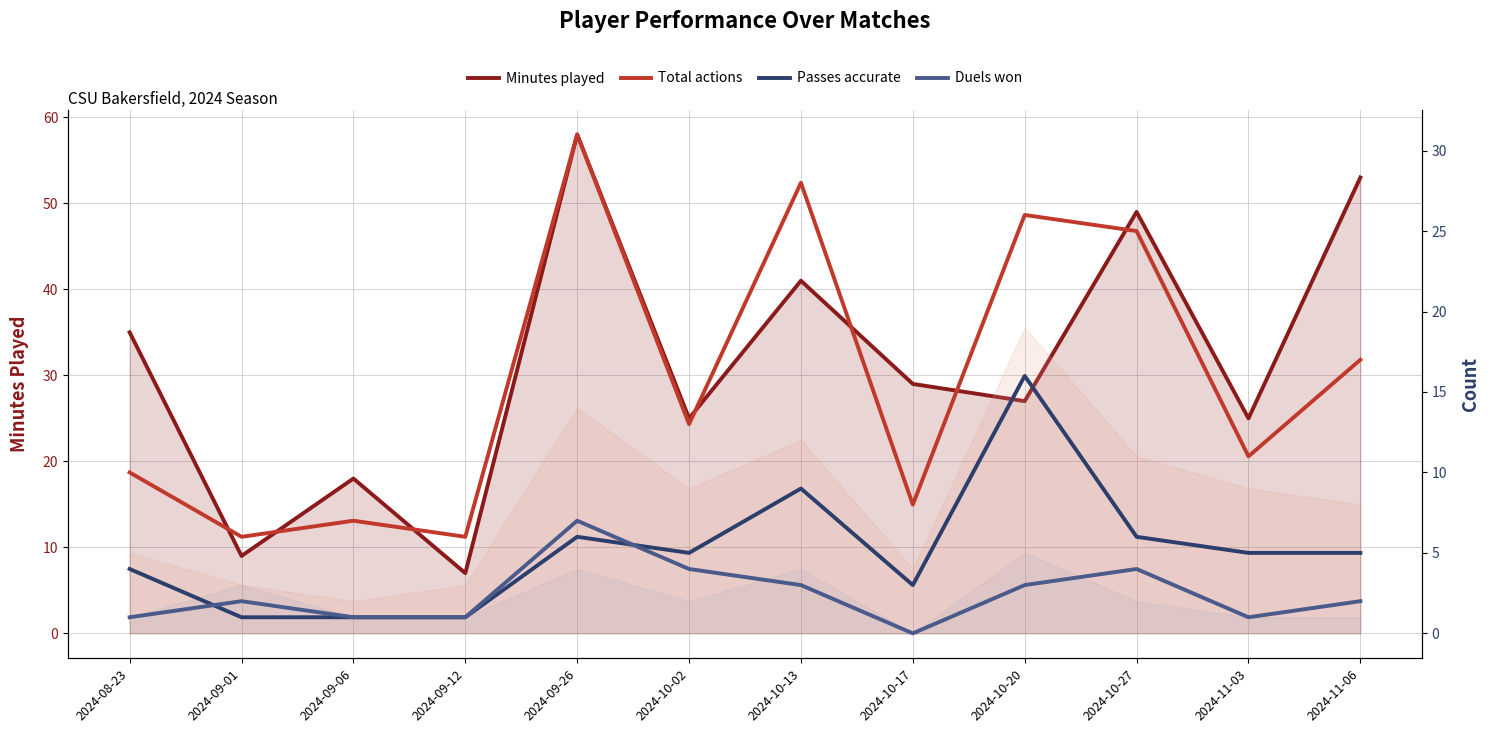

Rank the series at 2024-09-01 from lowest to highest value.

Passes accurate, Duels won, Total actions, Minutes played